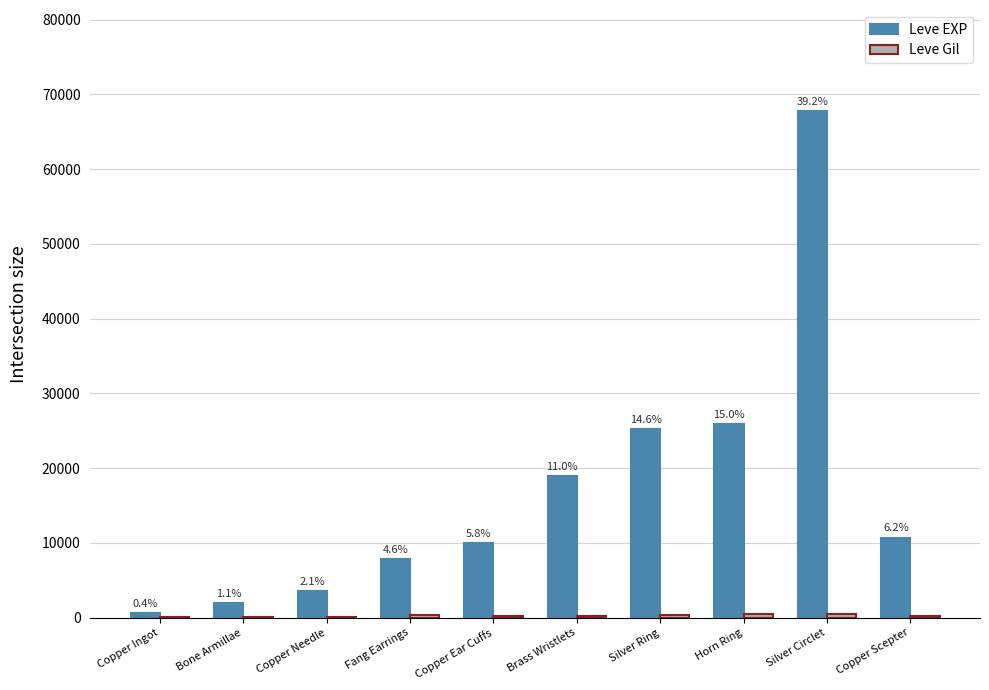

Are the bars grouped side by side (vs. stacked)?

Yes